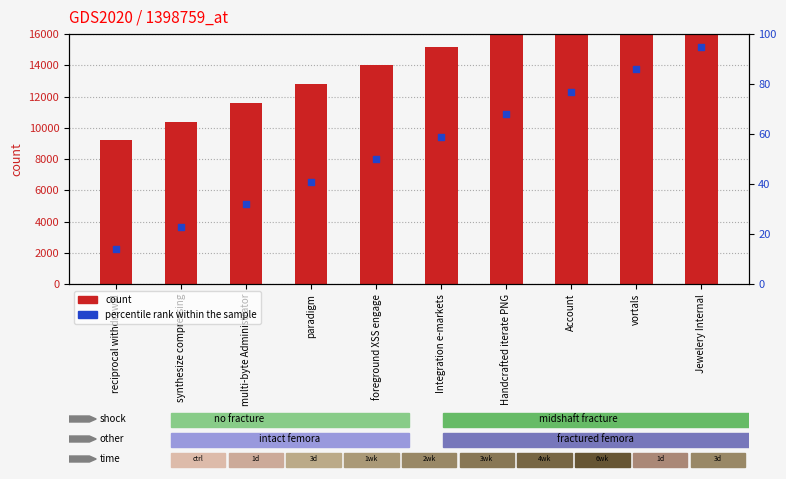

At which category is the sum across all series the highest?

Jewelery Internal